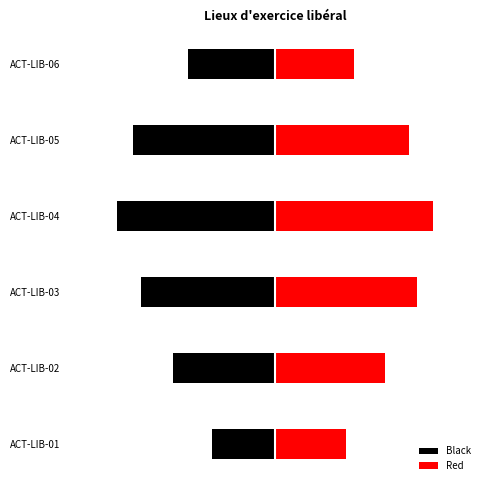

What are all the series names shown in the legend?

Black, Red